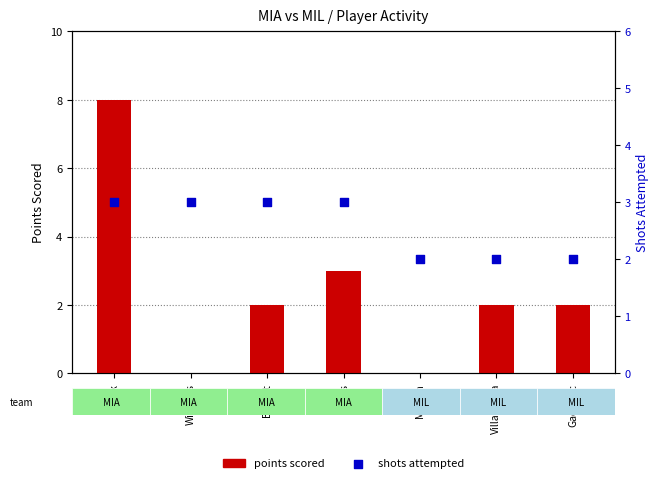

Which series has the widest spread of Y values?

points scored